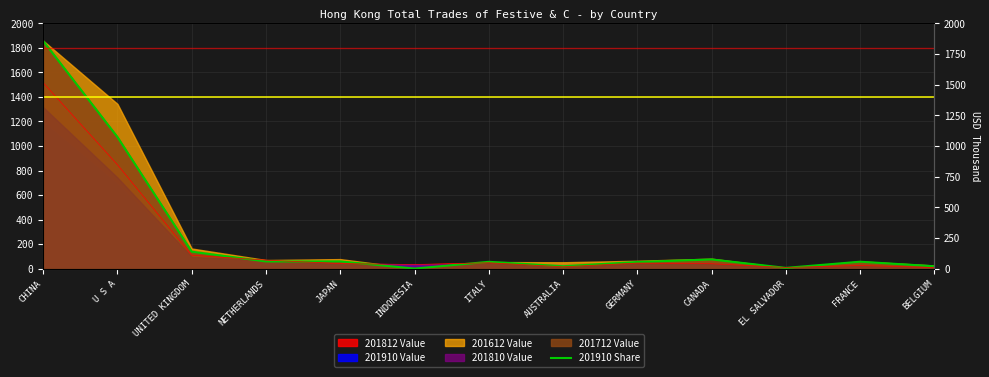

How many interior local peaks (higher than both neighbors) does the data have?

4